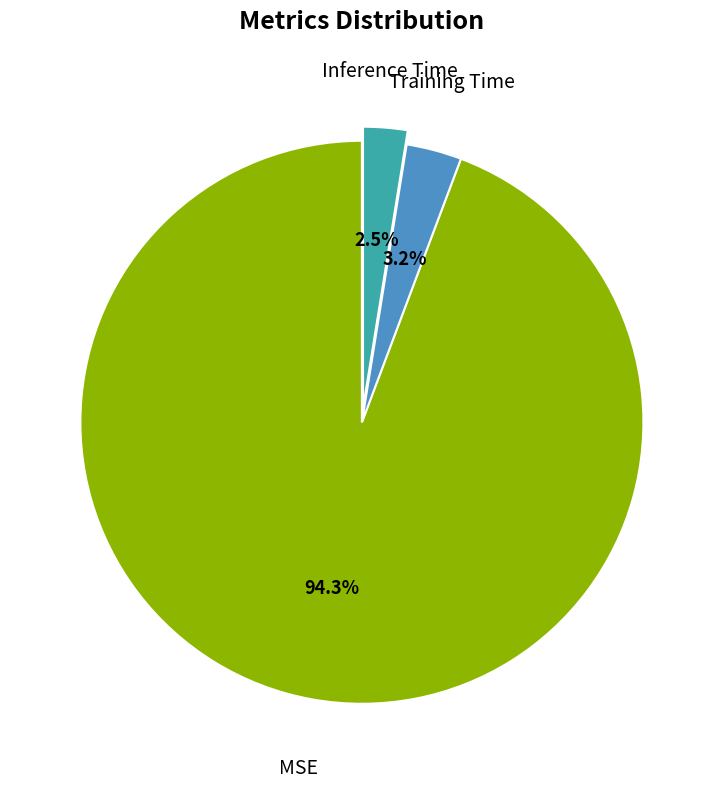

Combined, what portion of the pie is Inference Time and MSE?

96.8%